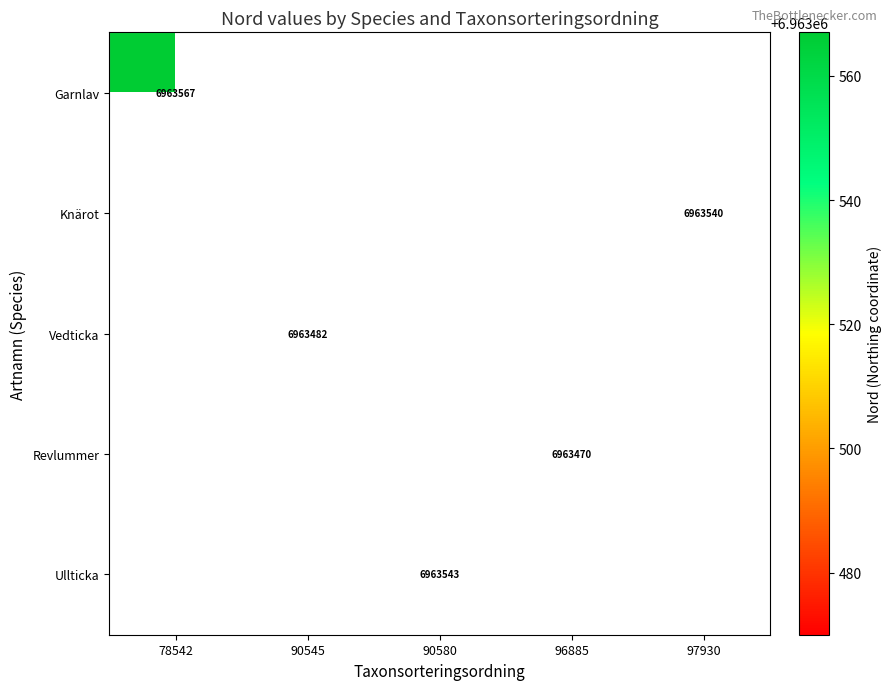

The value of Ullticka at 90580 is 3897618. True or false?

False